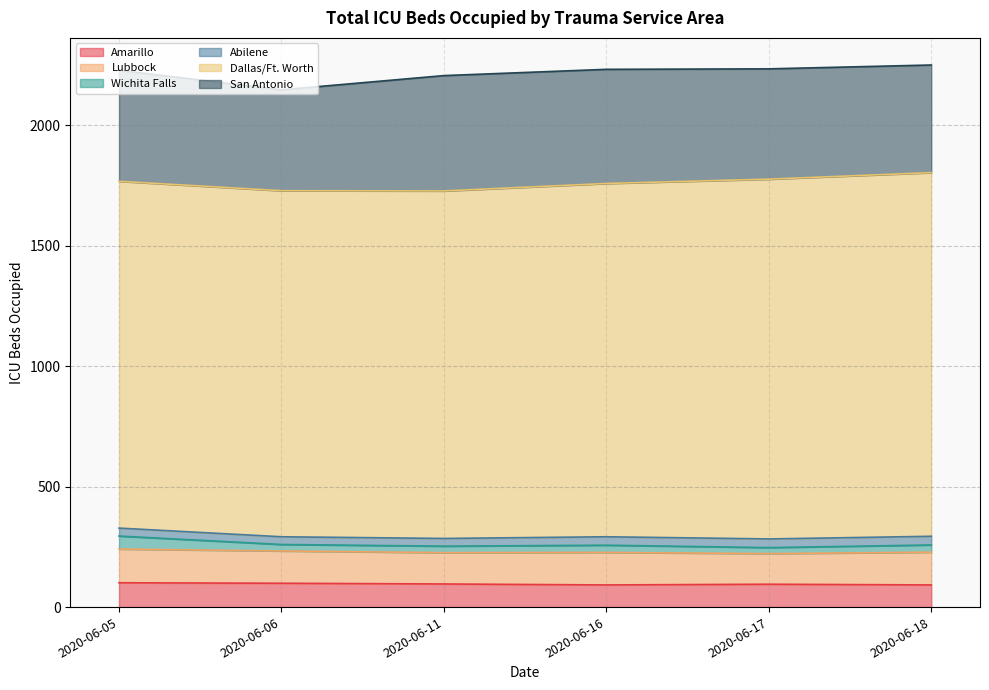

What is the difference between the Amarillo values at 2020-06-06 and 2020-06-17?

4